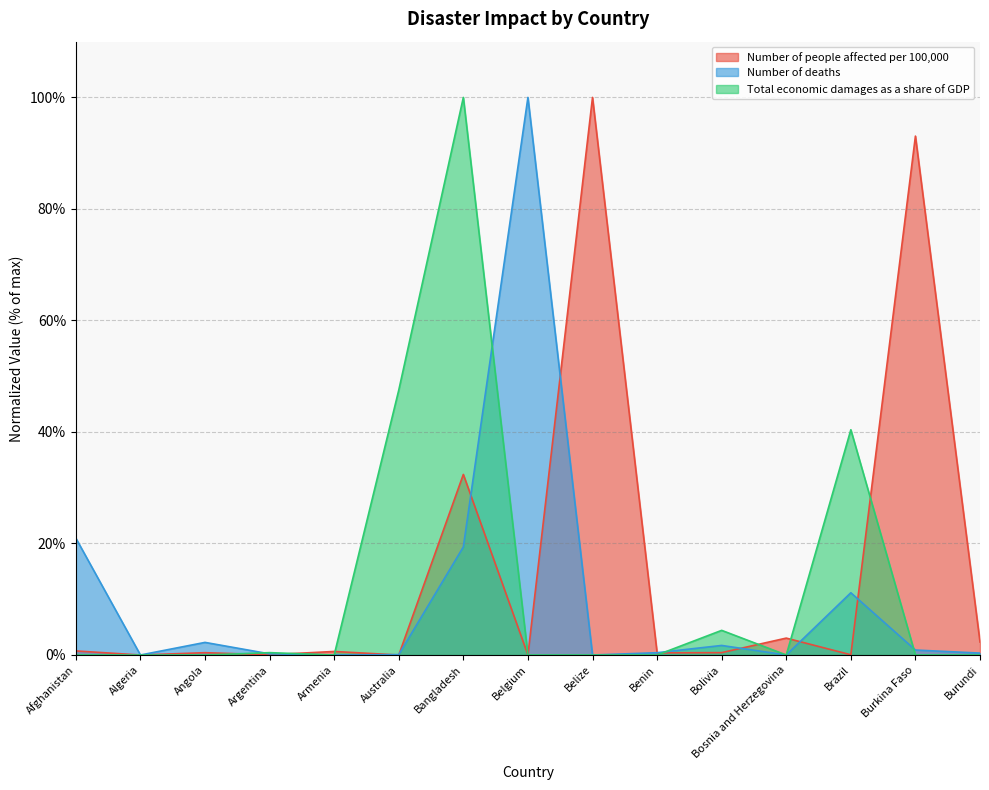

Which label corresponds to the smallest value in the chart?

Algeria